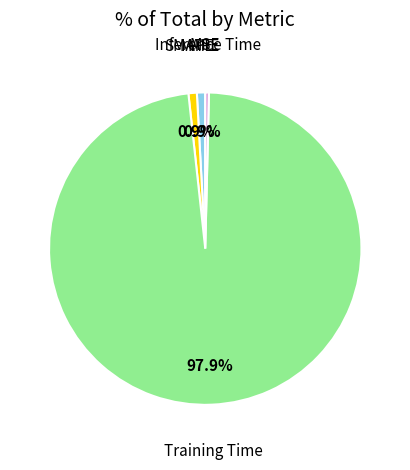

Is the sum of SMAPE and Training Time greater than half?

Yes